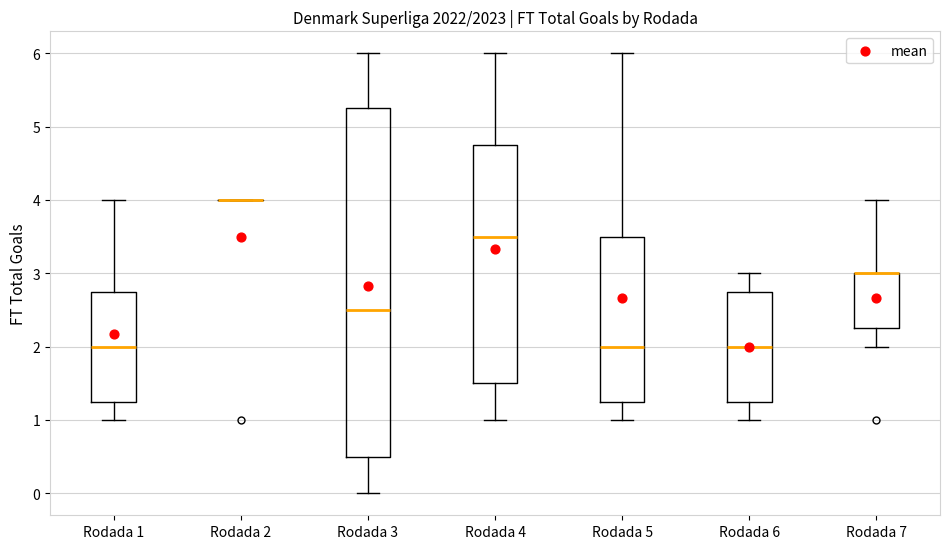

Reading left to right, transcribe this box plot: for each box, give where its median line is, the range the box spans, and where its two whiskers end, as read against the y-axis. The values are not printed on the chart, so give them approximately, as read against the axis.

Rodada 1: median 2.0, box 1.3 to 2.8, whiskers 1.0 to 4.0
Rodada 2: box collapsed to a line at 4.0, whiskers 4.0 to 4.0
Rodada 3: median 2.5, box 0.5 to 5.3, whiskers 0.0 to 6.0
Rodada 4: median 3.5, box 1.5 to 4.8, whiskers 1.0 to 6.0
Rodada 5: median 2.0, box 1.3 to 3.5, whiskers 1.0 to 6.0
Rodada 6: median 2.0, box 1.3 to 2.8, whiskers 1.0 to 3.0
Rodada 7: median 3.0 (drawn on the box's upper edge), box 2.3 to 3.0, whiskers 2.0 to 4.0